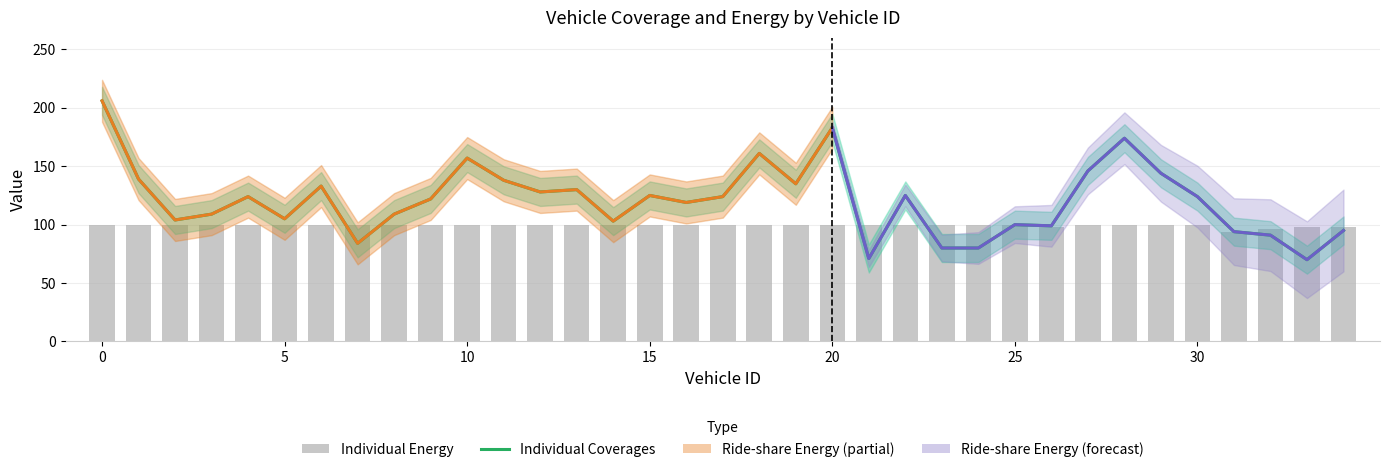

Are the bars horizontal?

No